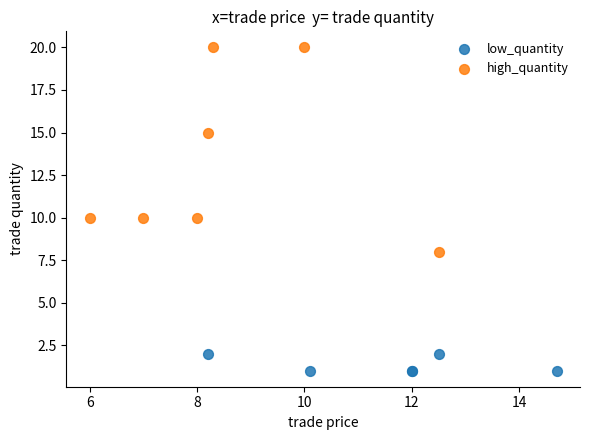

Which series has the largest Y range (max minus min)?

high_quantity